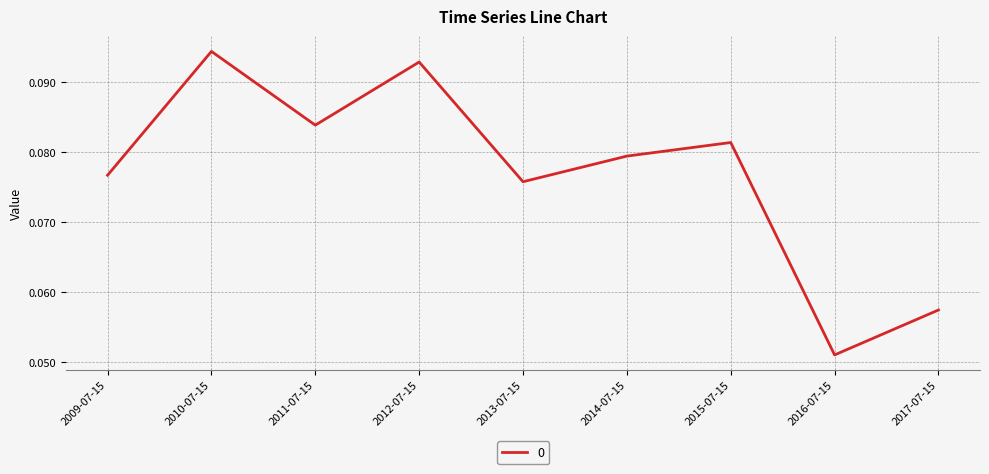

Where is the first local minimum?

2011-07-15